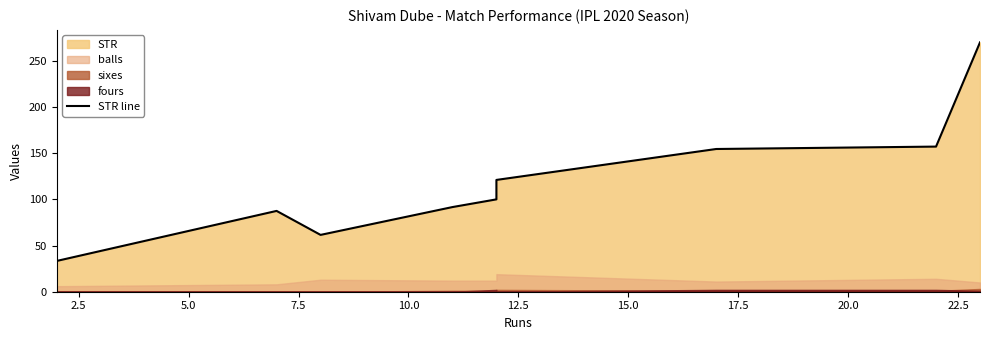

How many data points are above 100?

4